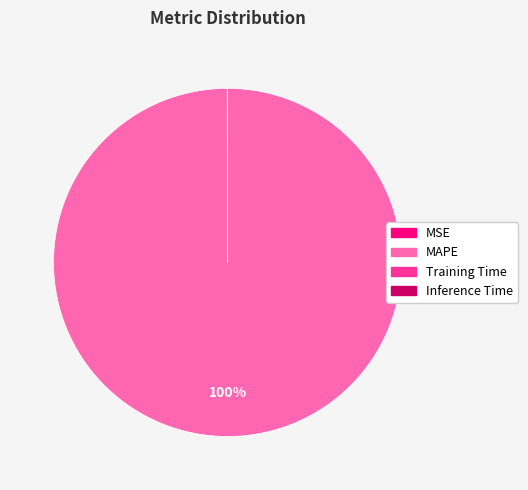

Is MAPE the majority of the pie?

Yes